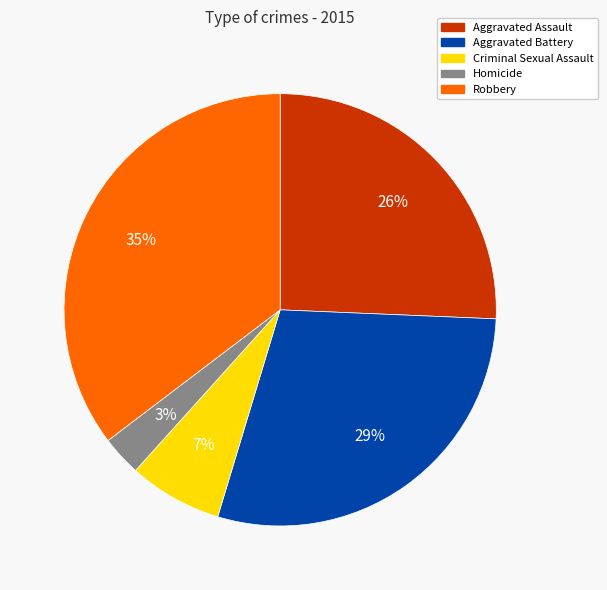

Count the number of slices in the pie.

5